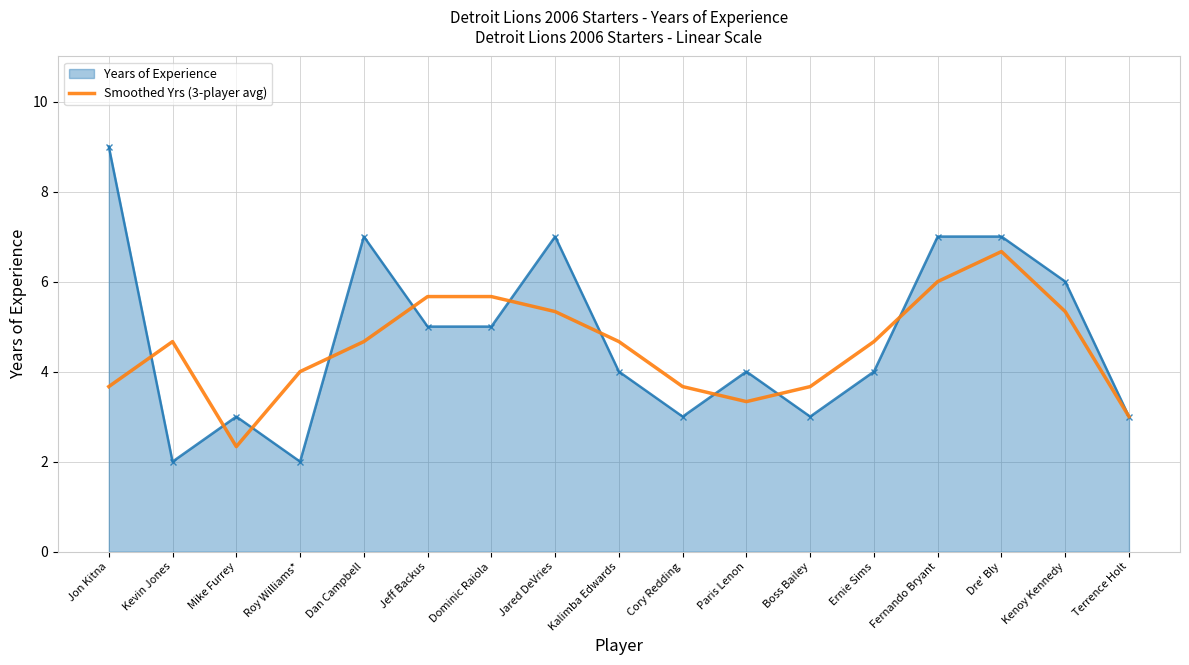

What position from the left is Kalimba Edwards?

9